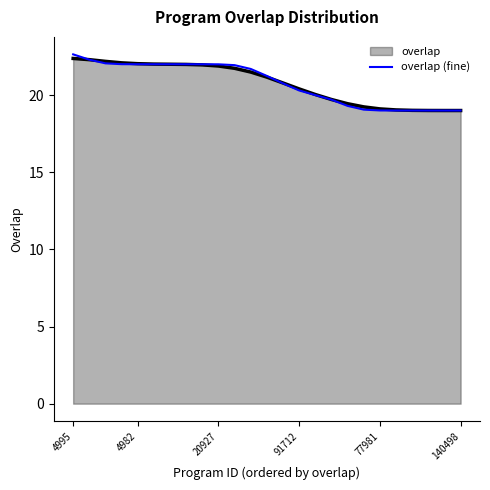

What is the maximum value shown in the chart?

22.6